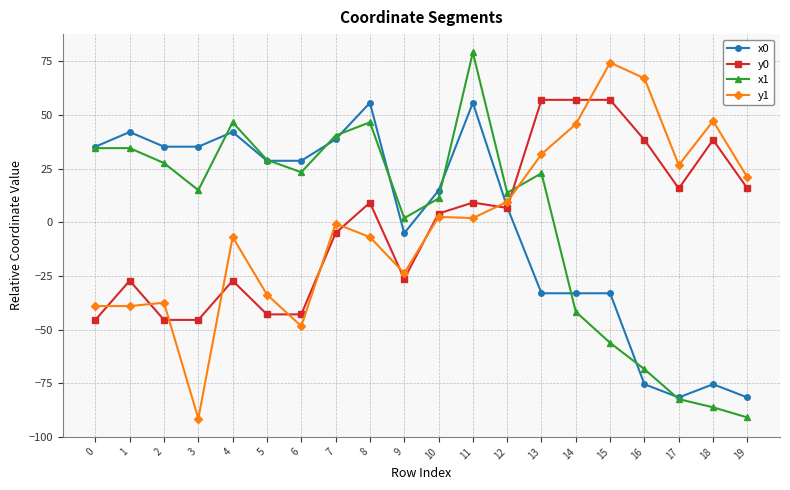

Which series ends up on top after the final intersection of x0 and y0?

y0